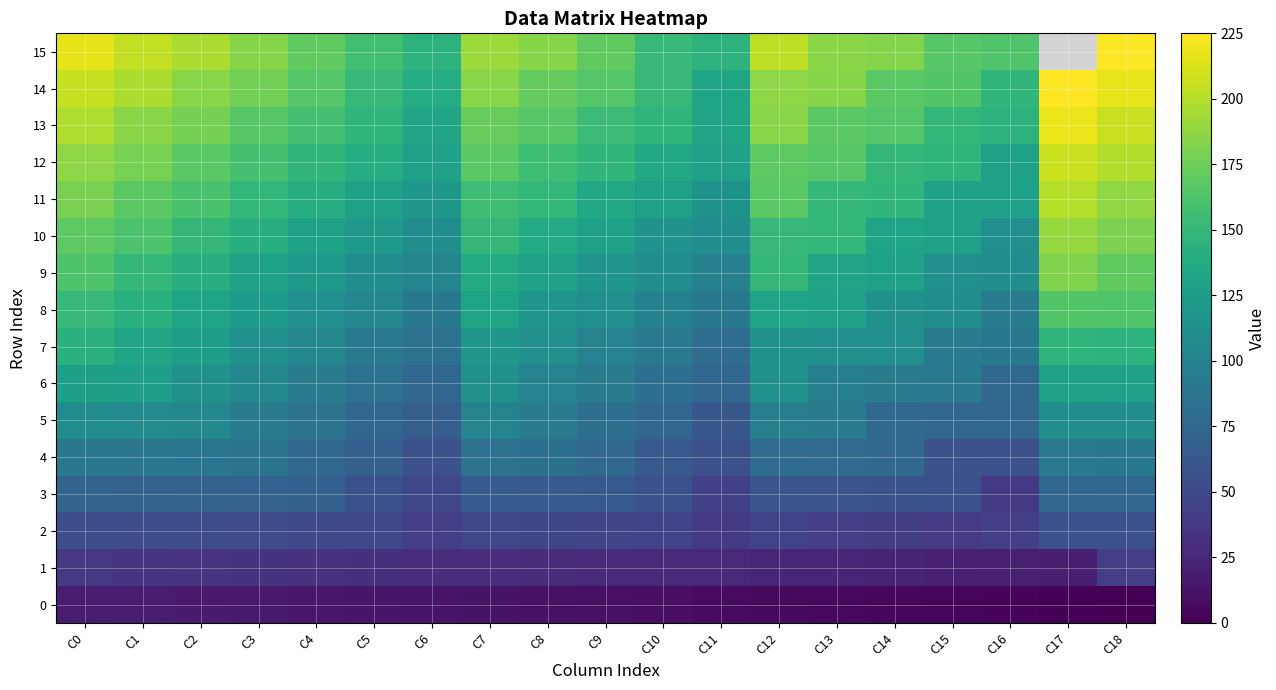

What is the spread (max minus min) of values at C12?

197.0